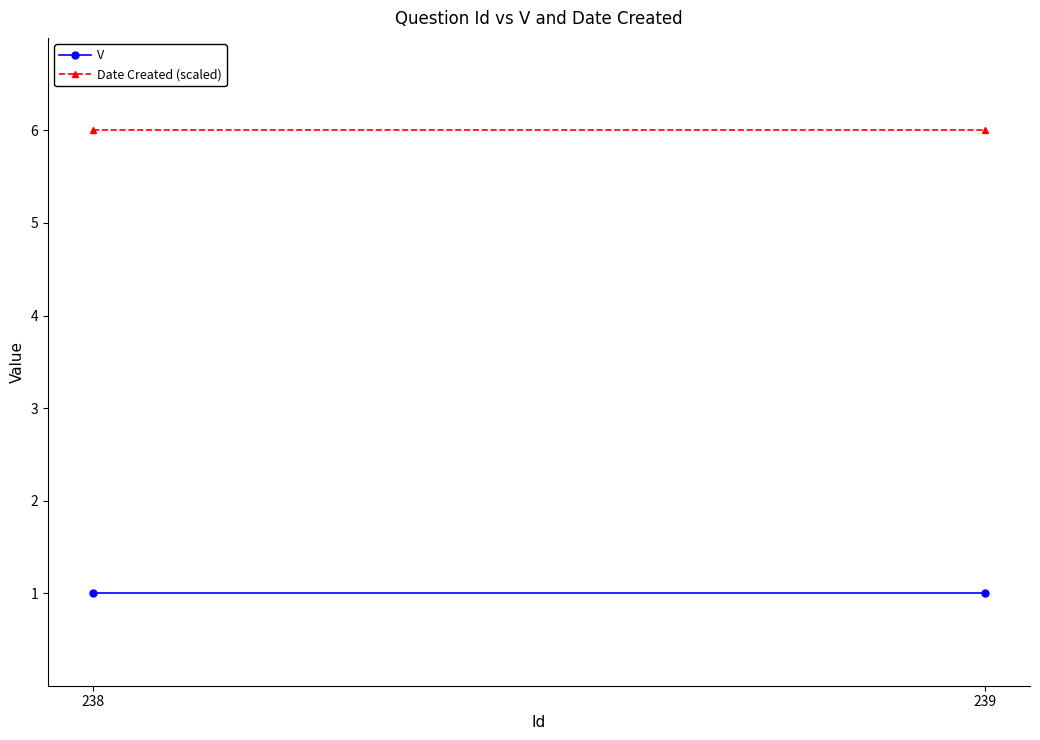

What is the total value across all series at 238?

7